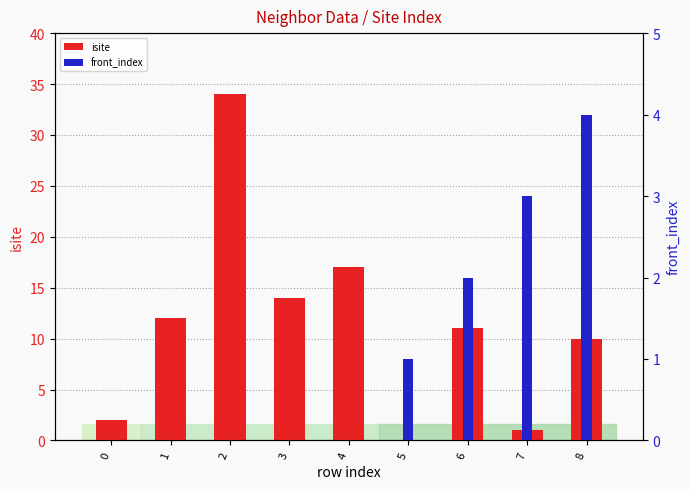

At which label is isite closest to 17?

4